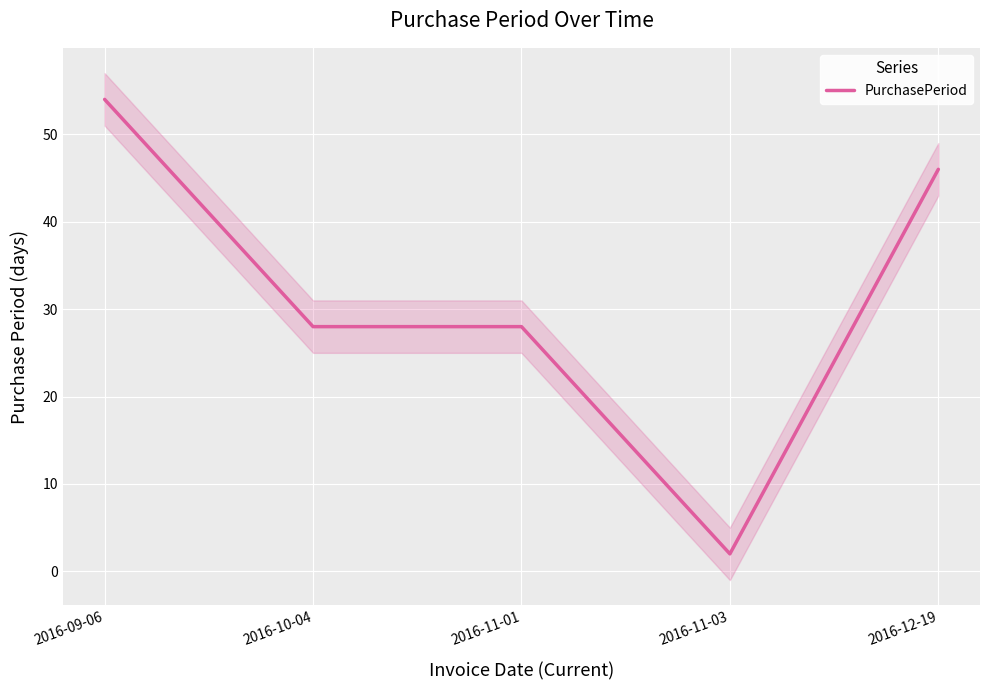

How many interior local valleys (lower than both neighbors) does the data have?

1